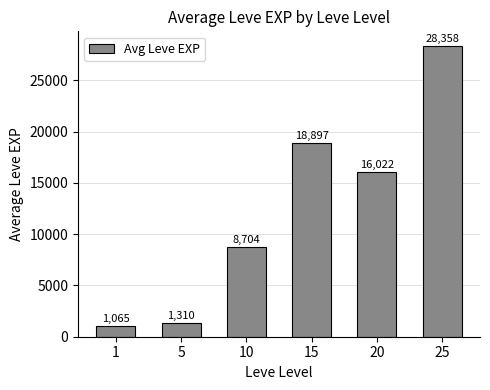

Approximately how many times larger is the value at 20 compared to 10?

1.8